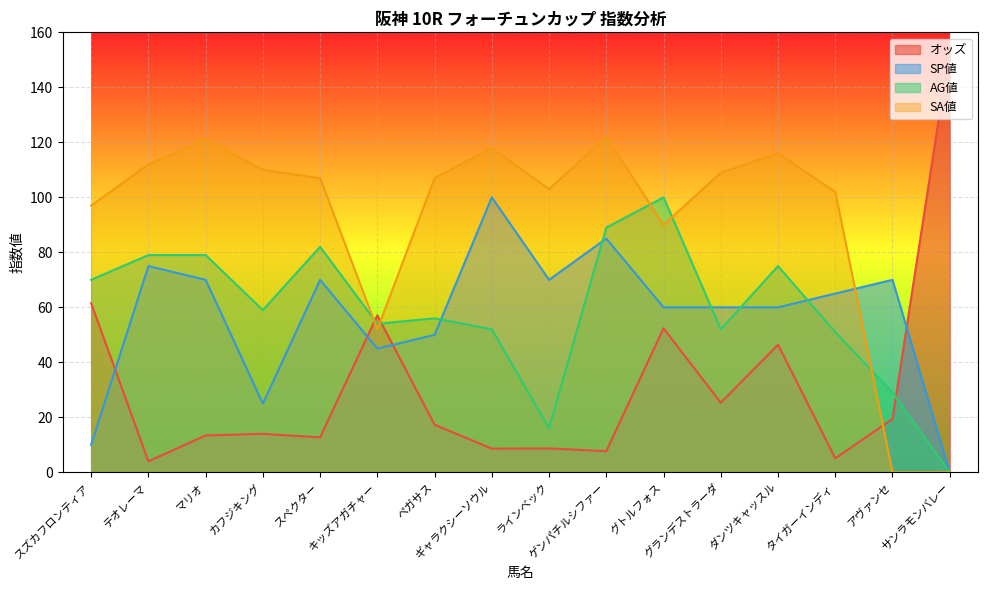

Does the chart display data point markers on the line(s)?

No